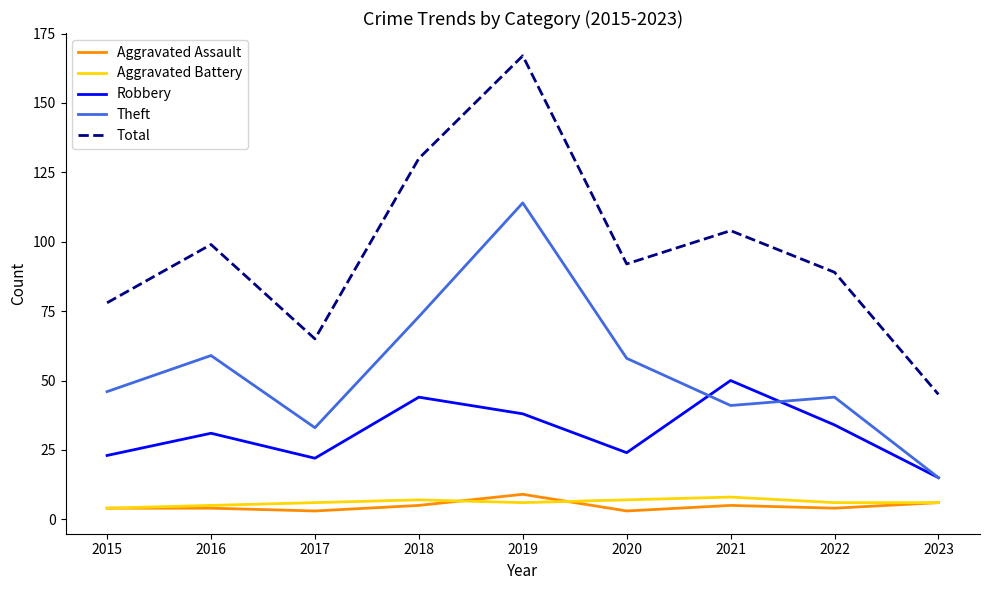

What is the difference between the maximum and second lowest values in the Robbery series?

28